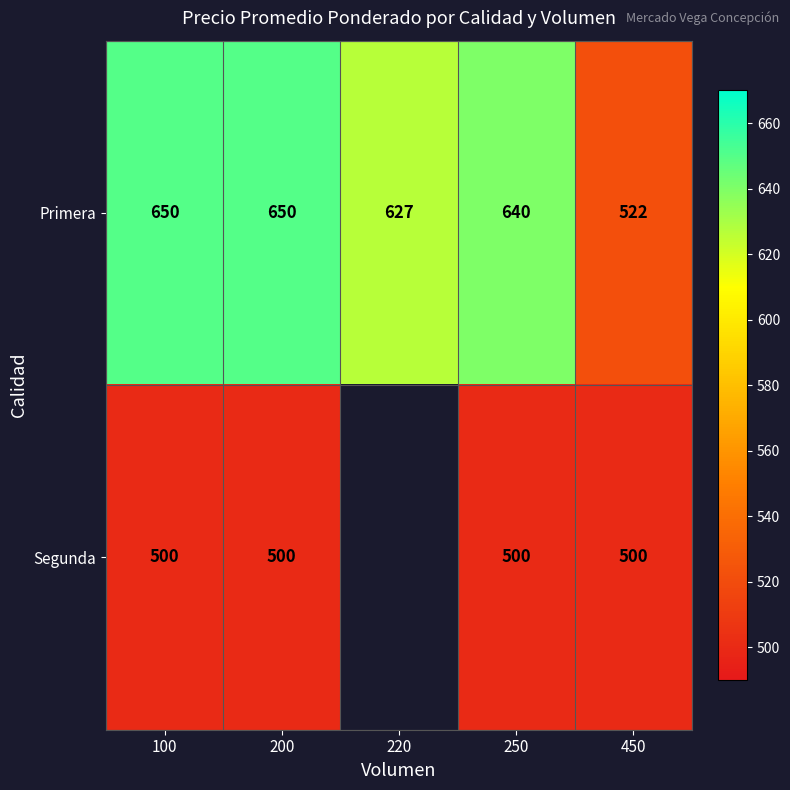

What is the sum of all Primera values?

3089